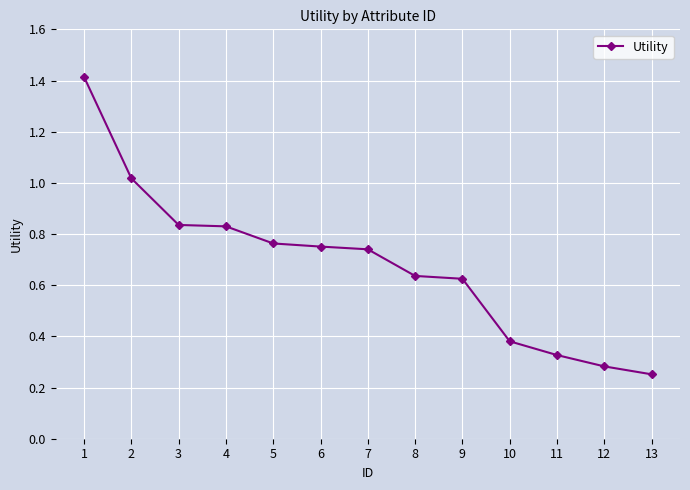

What is the greatest value displayed?

1.4